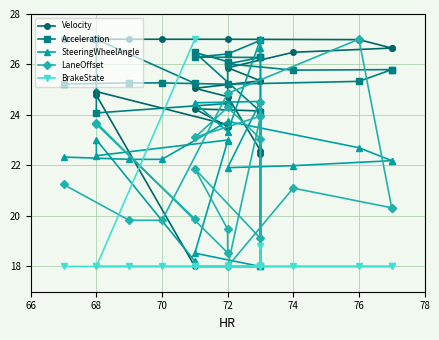

Reading left to right, list all the values displayed in this chart.

Velocity: 18.0	24.8	24.9	23.6	23.5	24.2	24.2	22.5	22.6	24.7	25.1	25.4	25.4	25.9	26.5	26.7	26.7	27.0	27.0	27.0	27.0	27.0
Acceleration: 25.3	27.0	24.1	24.5	26.1	26.5	24.1	18.0	27.0	26.4	26.3	26.3	26.3	26.0	25.8	25.8	25.8	25.3	25.2	25.3	25.3	25.2
SteeringWheelAngle: 18.2	23.0	22.4	23.0	23.0	18.5	18.0	26.7	27.0	23.3	24.5	24.5	24.5	21.9	22.0	22.2	22.2	22.7	23.7	22.2	22.2	22.3
LaneOffset: 19.9	23.6	23.7	18.5	19.5	21.9	19.1	24.5	23.1	24.3	23.1	24.0	24.0	18.0	21.1	20.3	20.3	27.0	24.9	19.8	19.8	21.2
BrakeState: 27.0	18.0	18.0	18.0	18.0	18.0	18.0	18.8	18.0	18.0	18.0	18.0	18.0	18.0	18.0	18.0	18.0	18.0	18.0	18.0	18.0	18.0